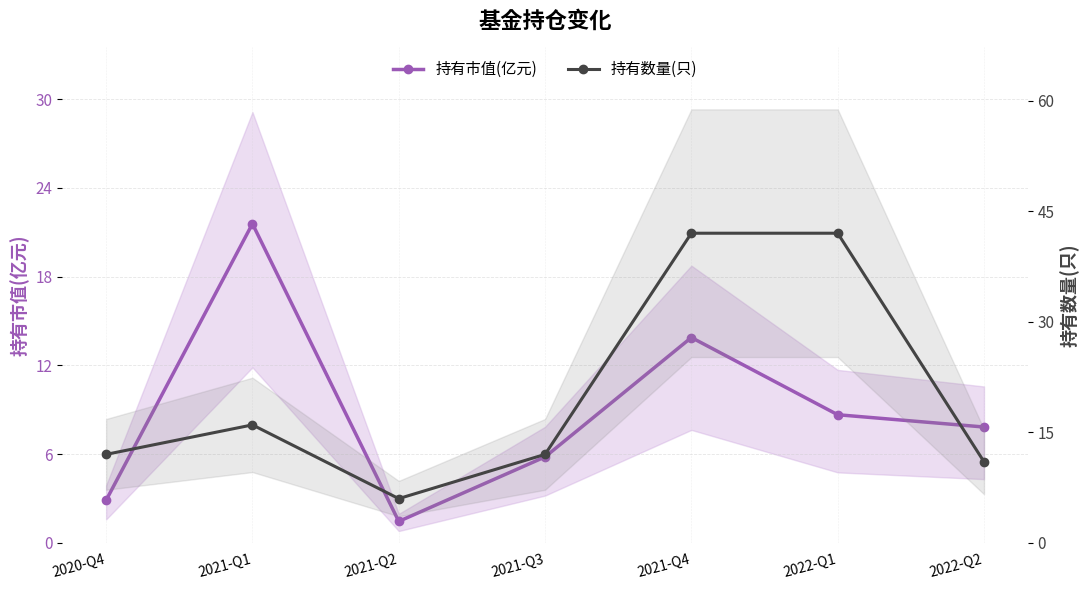

How many data points in 持有数量(只) are above 12?

3